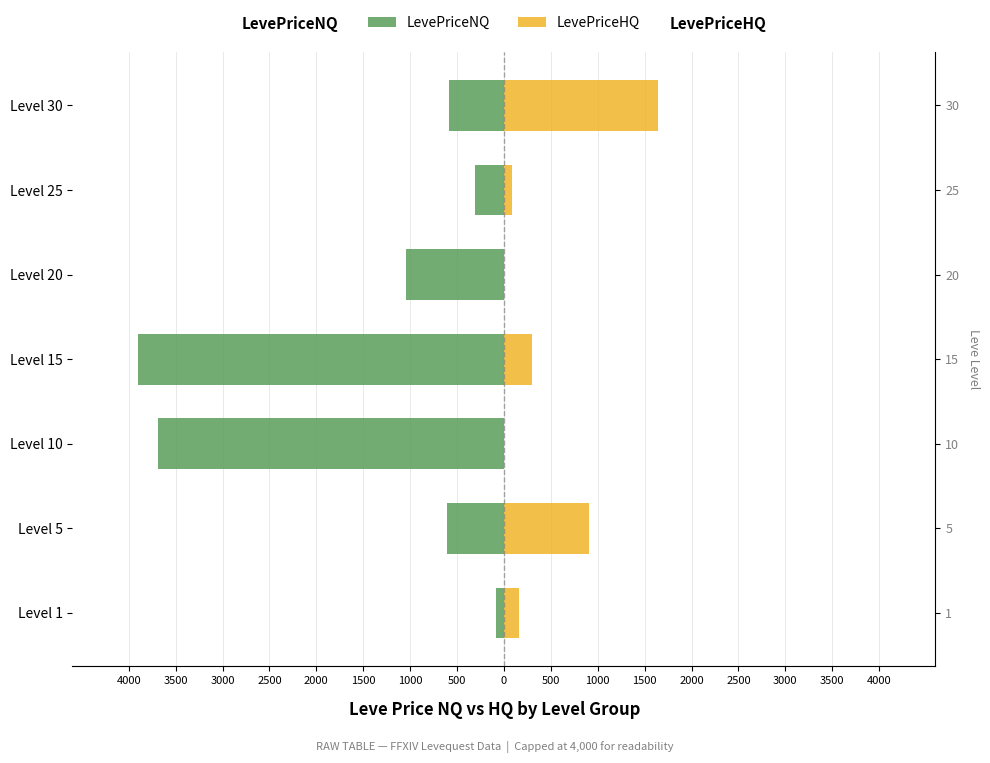

List the series in order of their peak value, lowest first.

LevePriceNQ, LevePriceHQ